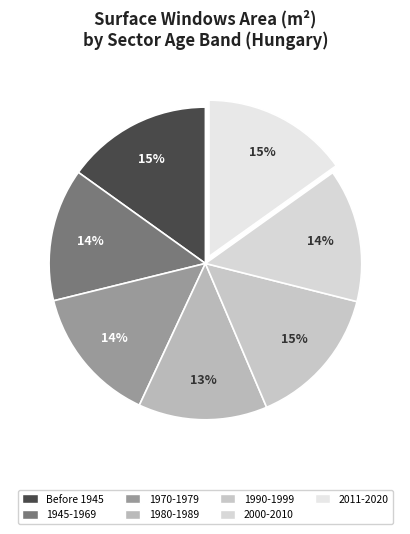

How many segments does this pie chart have?

7